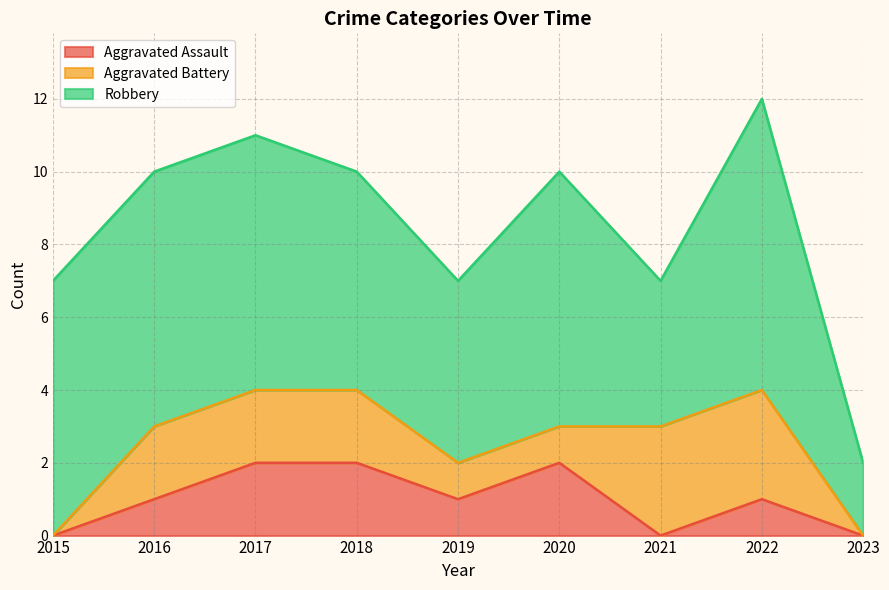

At how many categories does at least one series exceed 4?

7